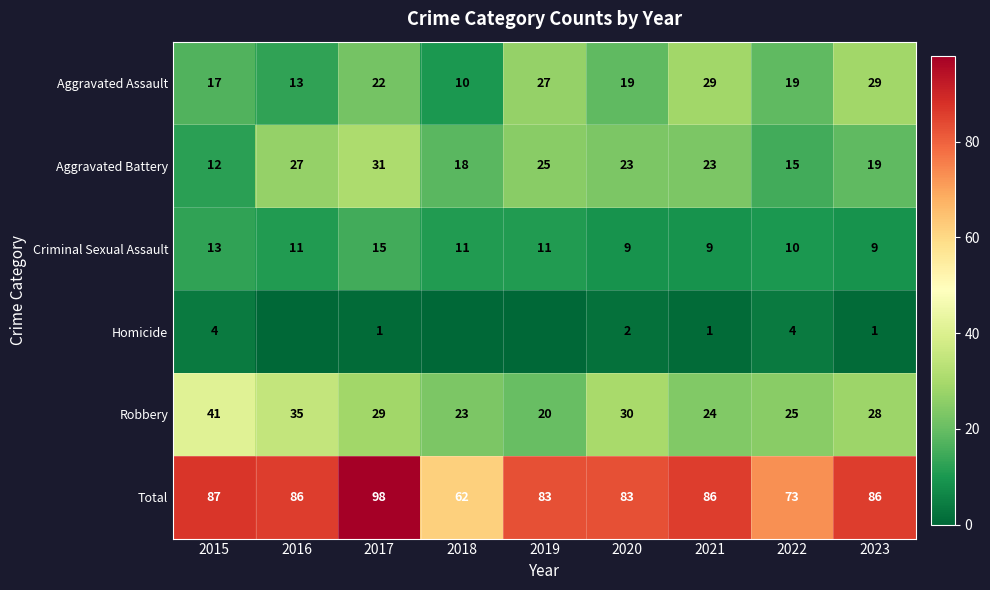

What is the greatest value displayed?

98